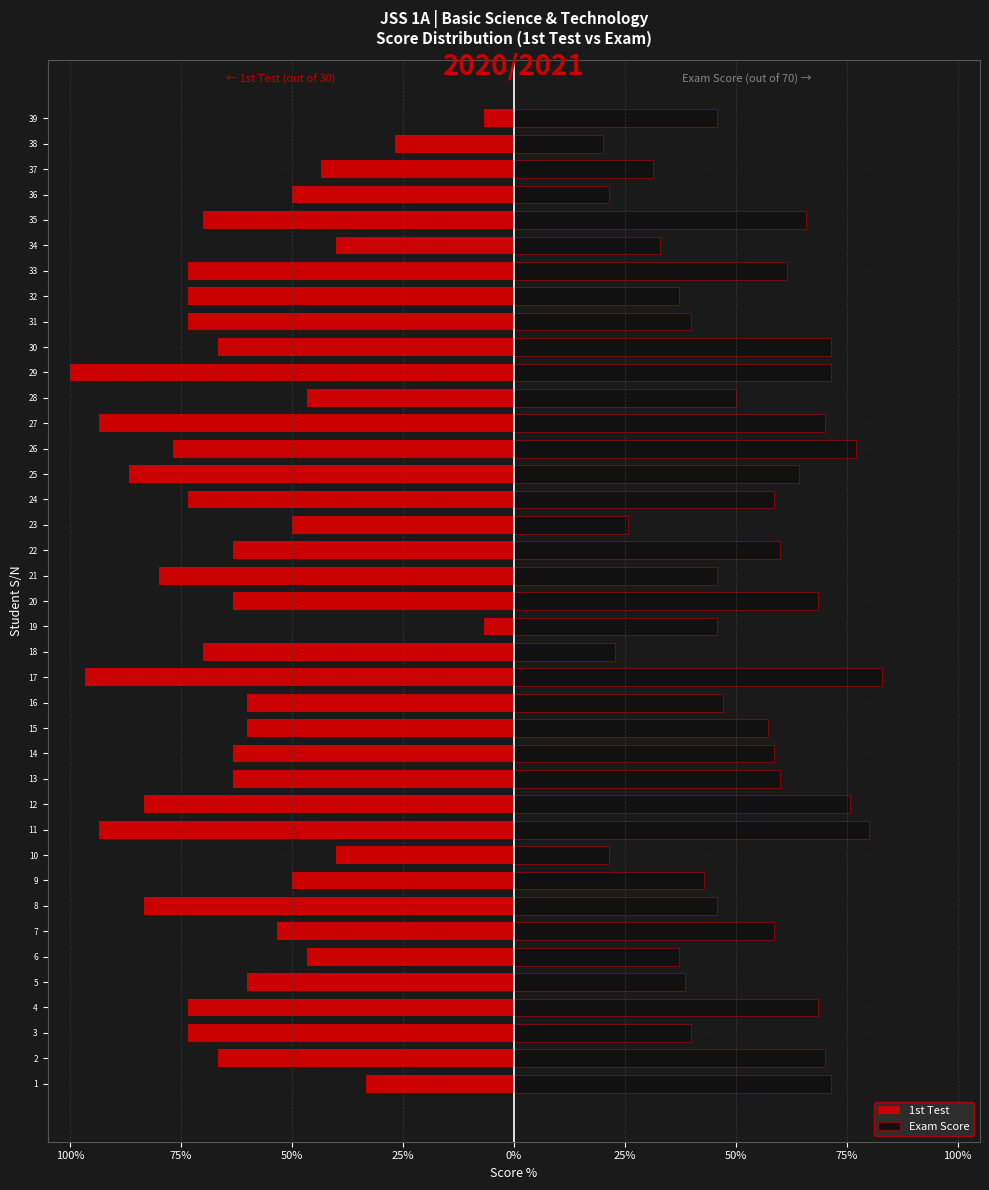

What is the value of the Exam Score bar at the 37th from the left?

31.4